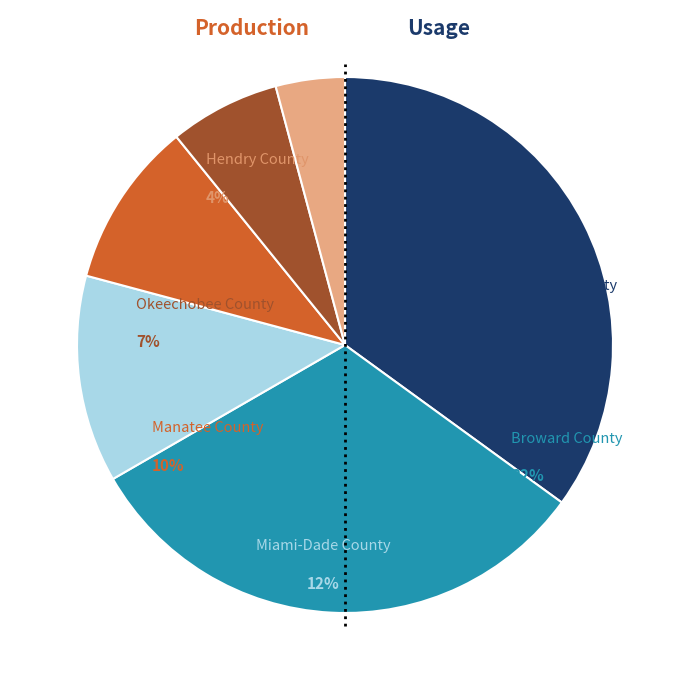

Is there a majority slice in this chart?

No